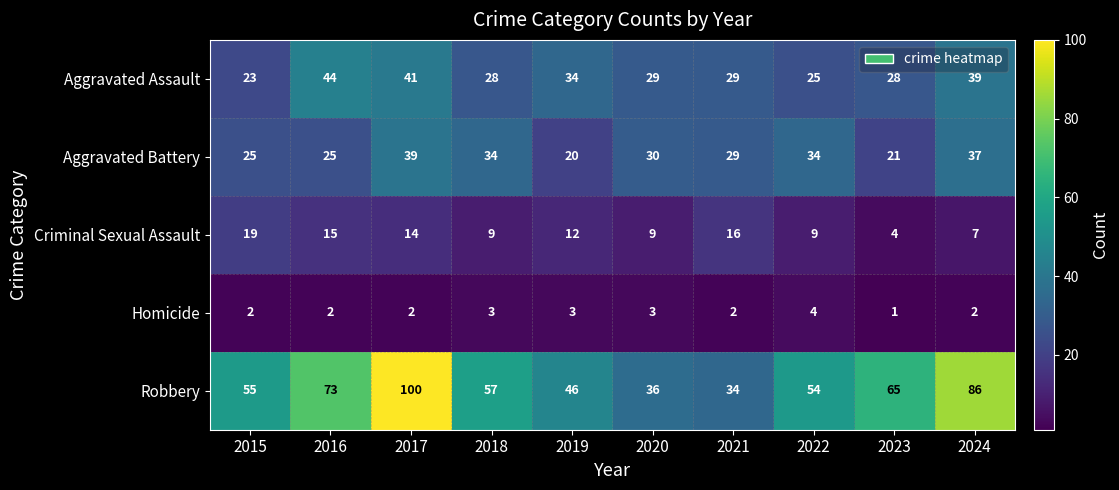

What is the sum of all Homicide values?

24